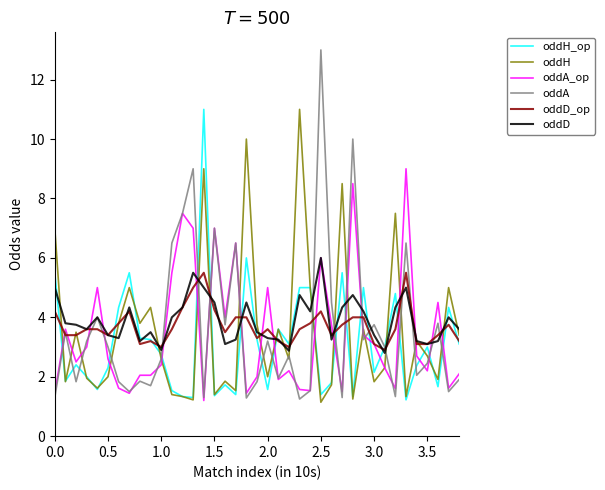

What is the maximum value for oddH_op?

11.0